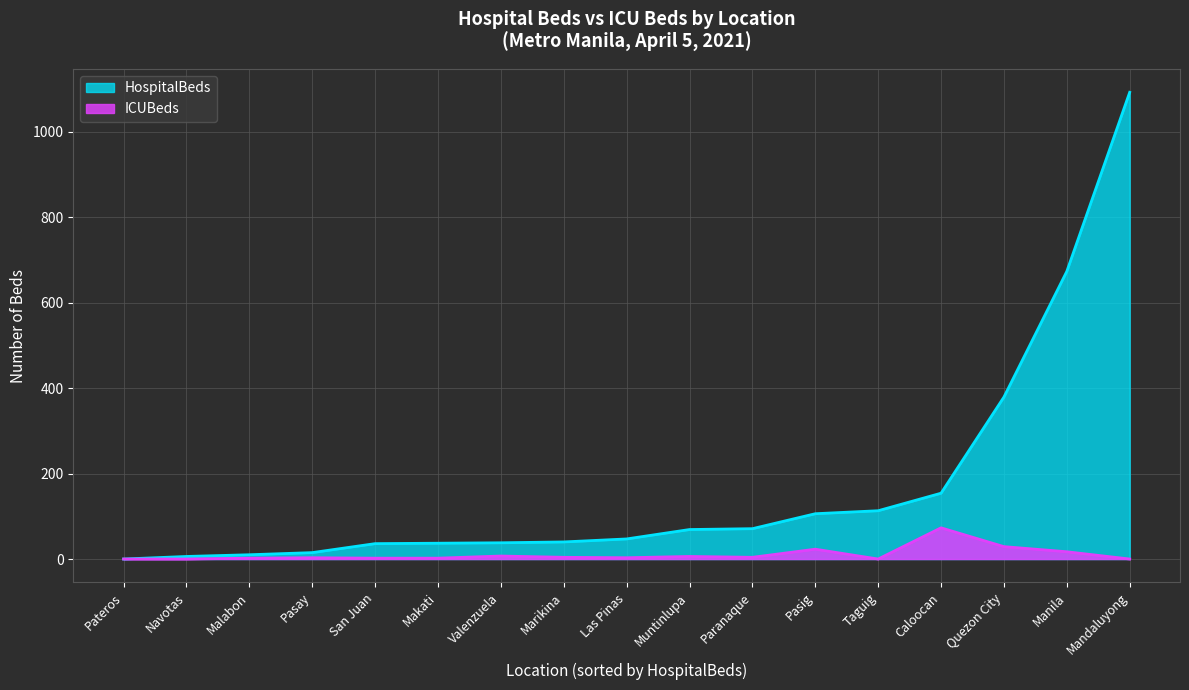

Between Manila and Quezon City, which series saw the biggest shift?

HospitalBeds